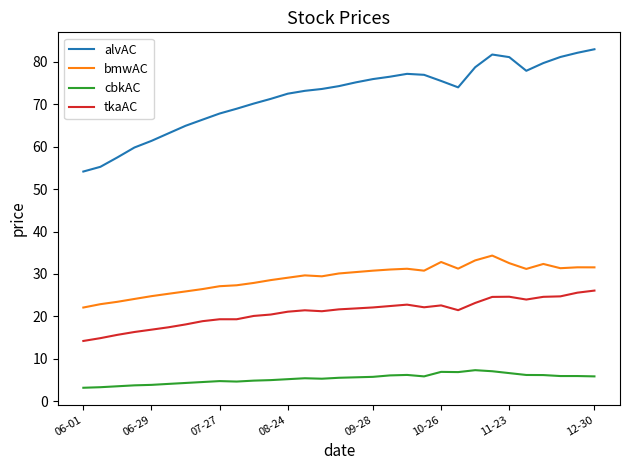

Which series has the largest total across all categories?

alvAC